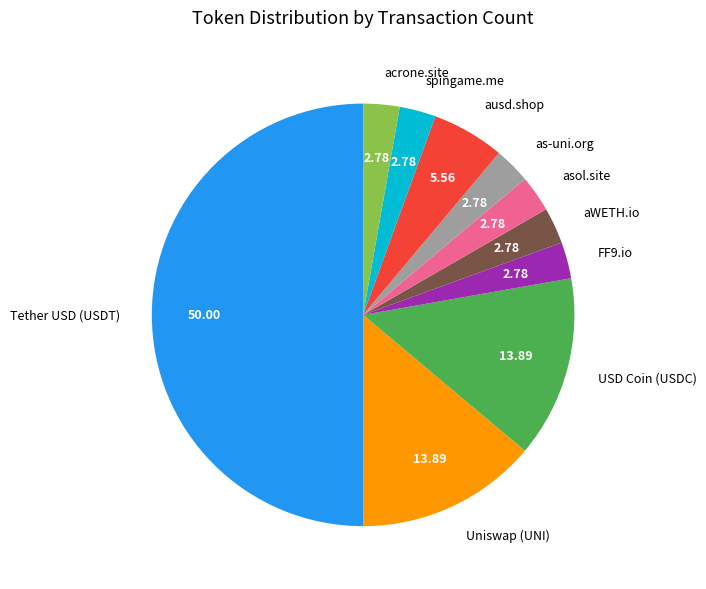

Which category has the biggest portion of the pie?

Tether USD (USDT)